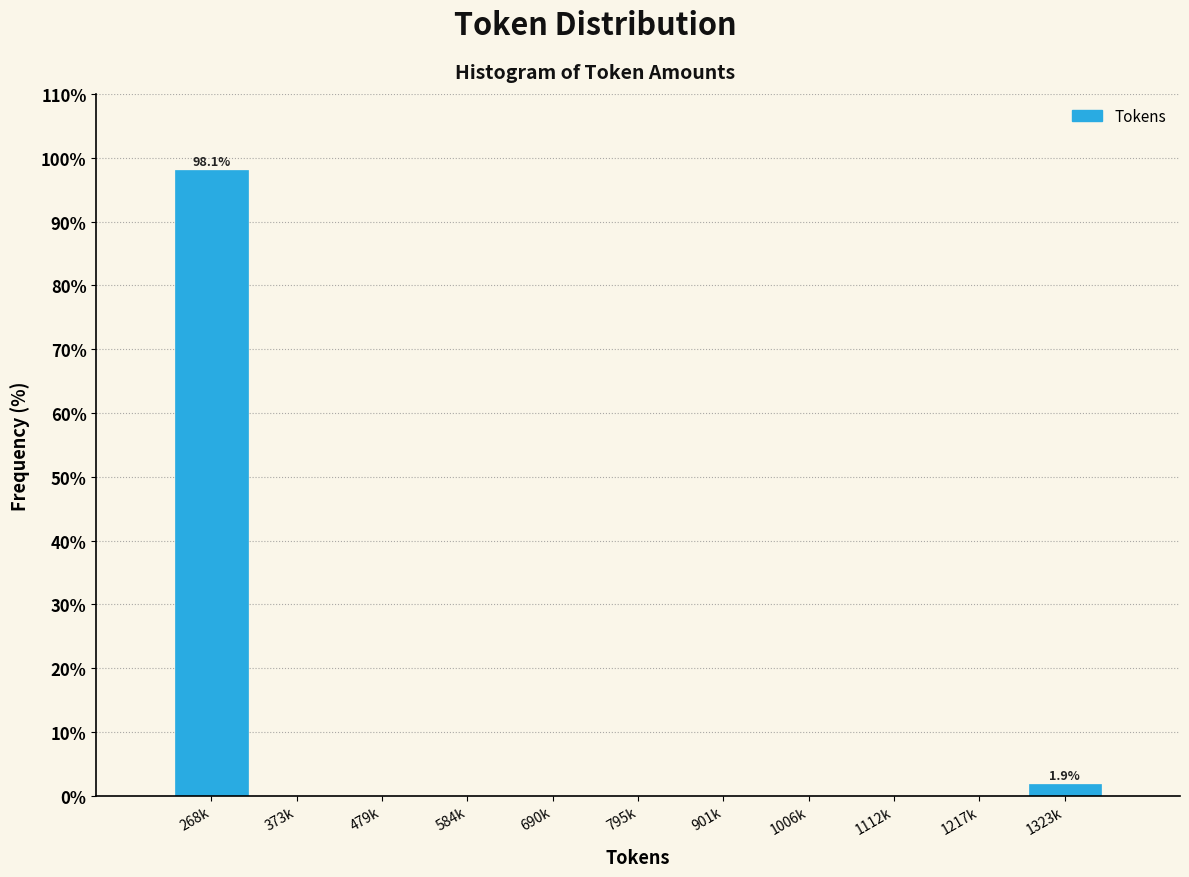

Reading left to right, list all the values displayed in this chart.

268k=98.1	373k=0.0	479k=0.0	584k=0.0	690k=0.0	795k=0.0	901k=0.0	1006k=0.0	1112k=0.0	1217k=0.0	1323k=1.9